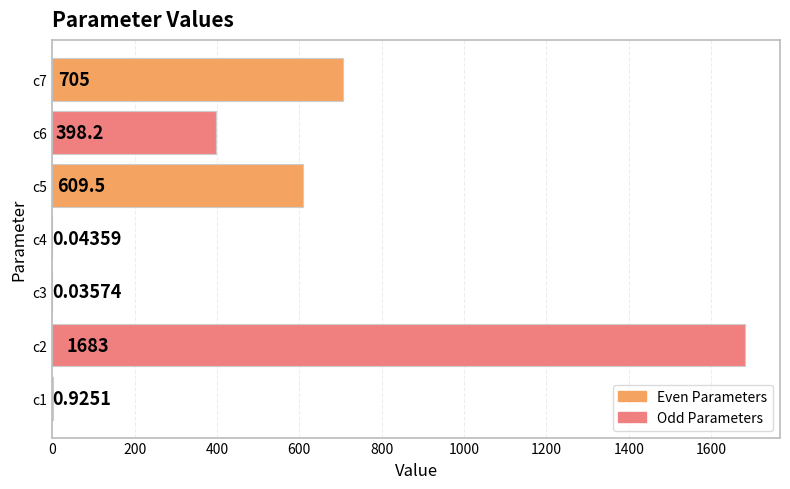

What is the sum of all values?

3397.0